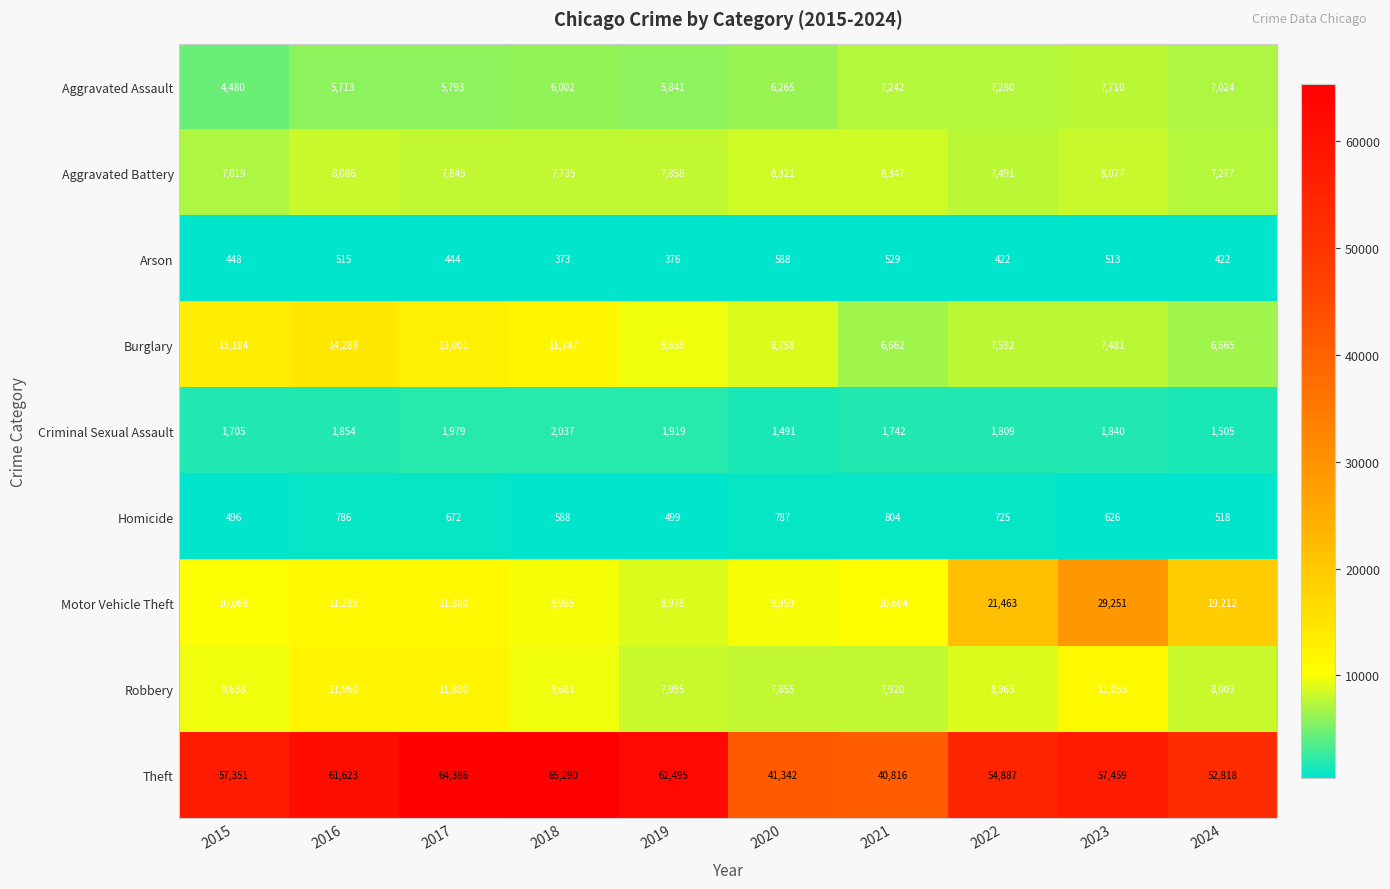

What is the approximate value of Theft at 2017, to the nearest 100?

64400